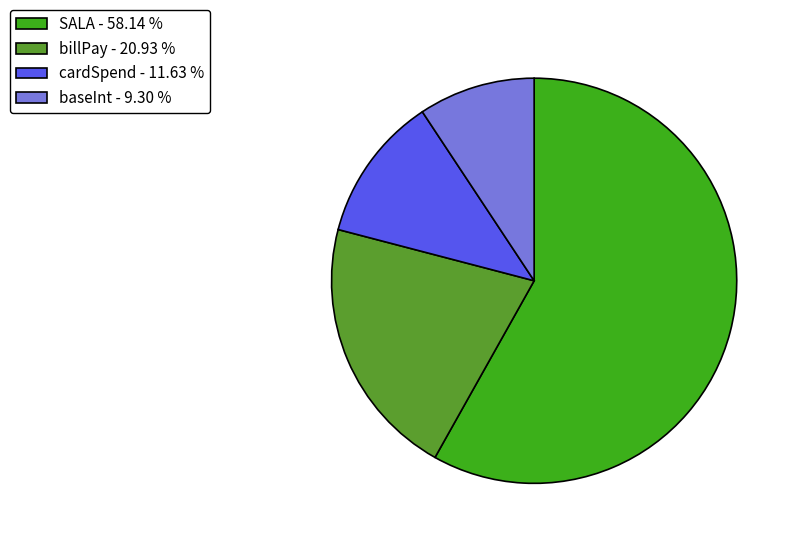

Do billPay - 20.93 % and baseInt - 9.30 % together represent more than half of the pie?

No